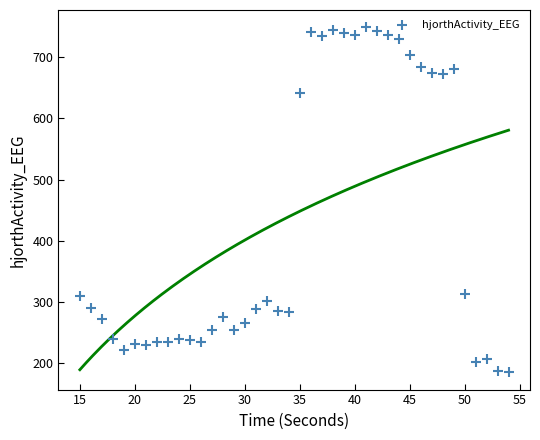

What is the range of X values (max minus min)?

39.0